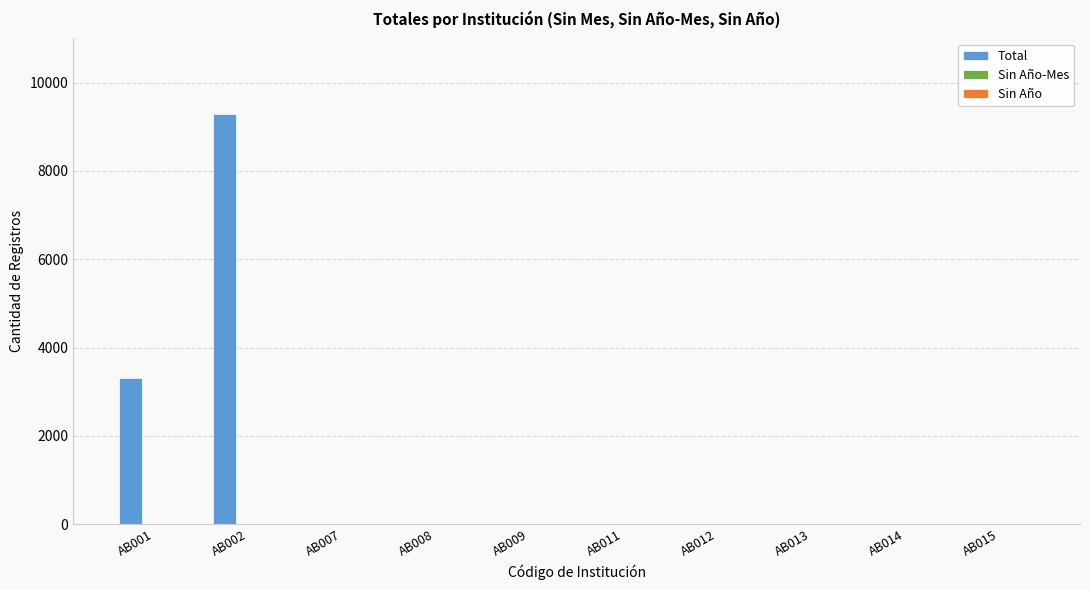

Count the number of data series in this chart.

1